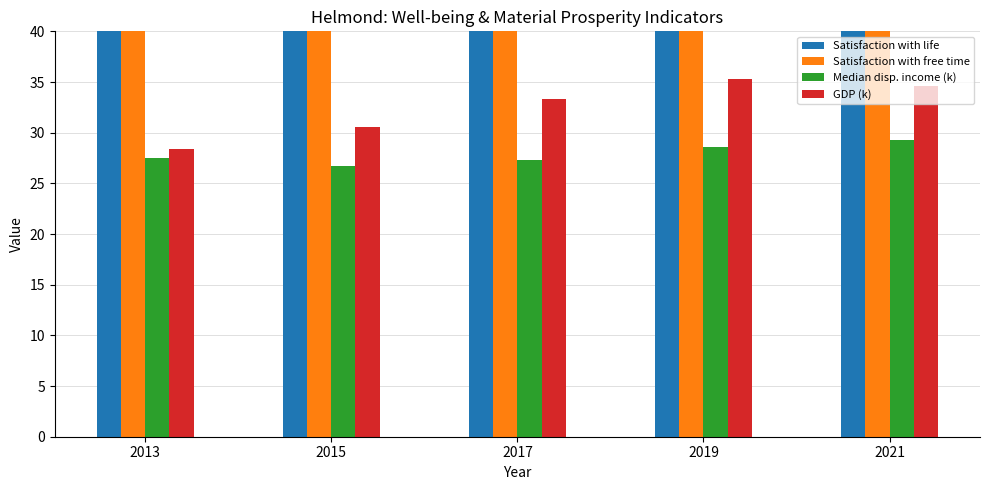

What is the highest value of the Median disp. income (k) series?

29.3